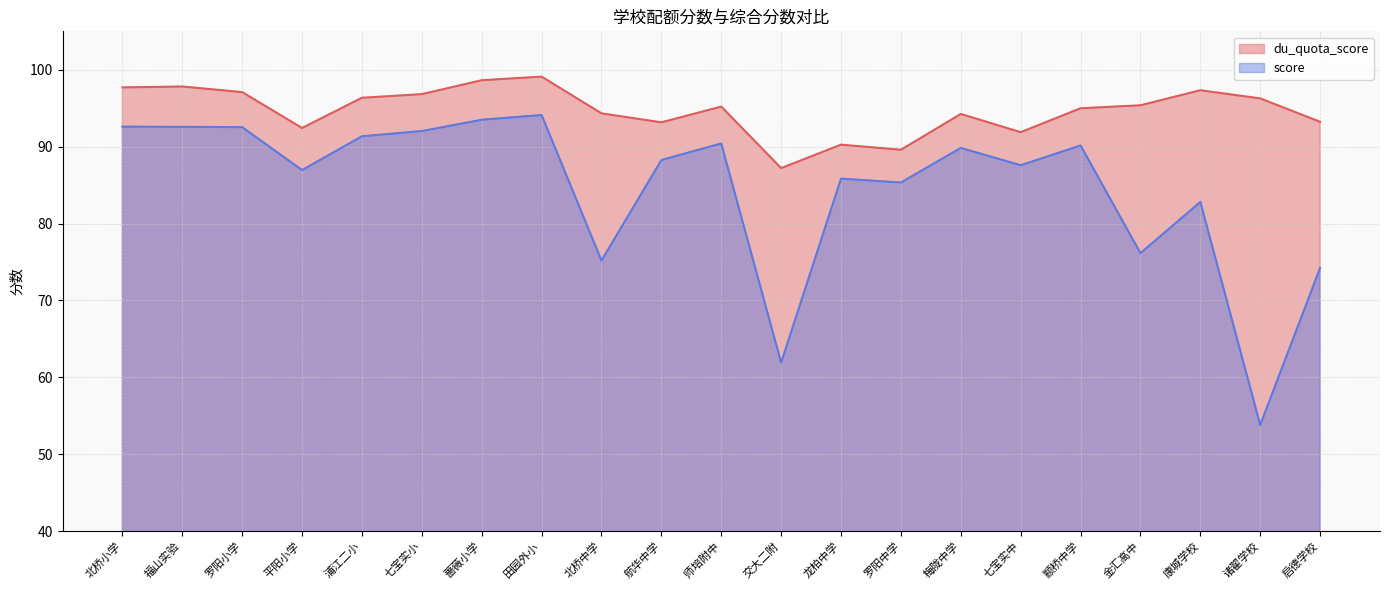

In score, how many points are higher than both neighbors (excluding endpoints)?

6